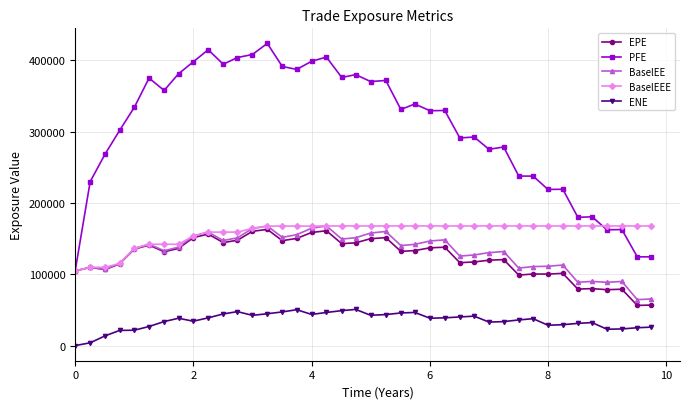

Which series has the largest range (max minus min)?

PFE